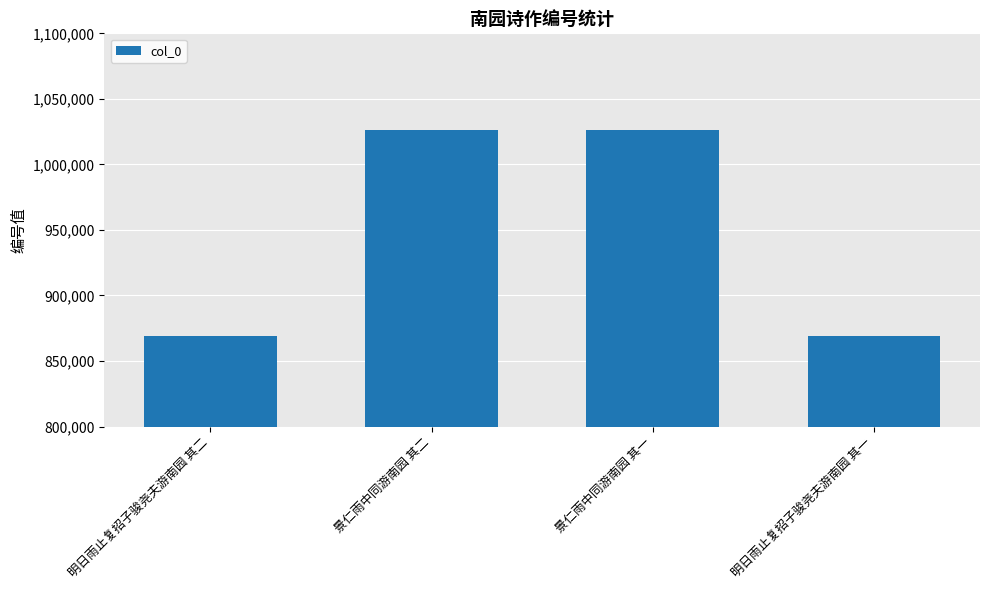

What is the approximate value at 明日雨止复招子骏尧夫游南园 其二?

869206